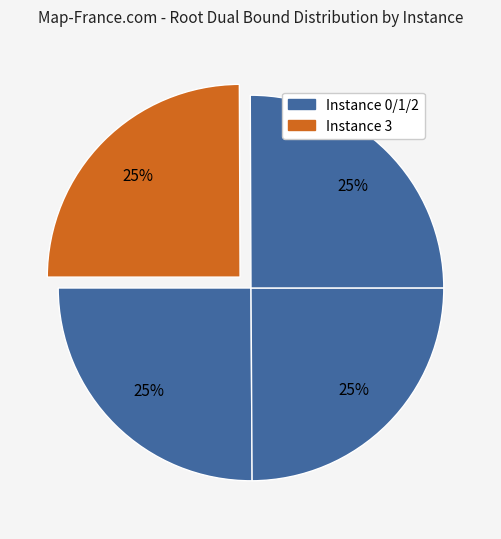

How many slices are in this pie chart?

4